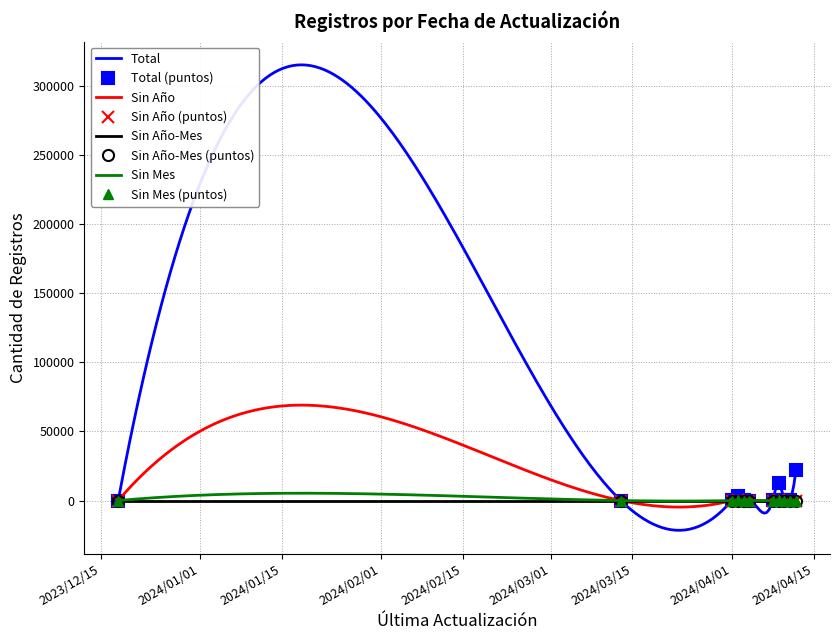

What is the value of the Total point at the 9th from the left?

395